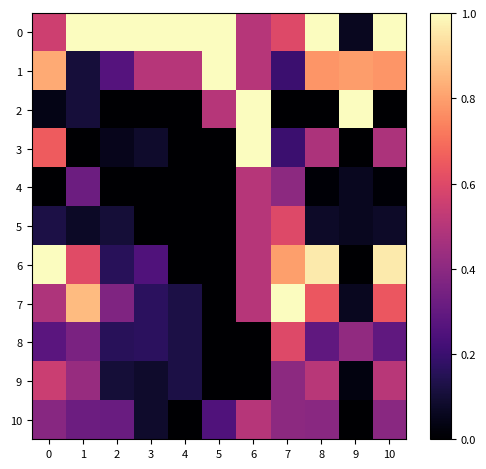

Reading left to right, what are all the values shown in this chart?

0: 0=0.6	1=1.0	2=1.0	3=1.0	4=1.0	5=1.0	6=0.5	7=0.6	8=1.0	9=0.1	10=1.0
1: 0=0.8	1=0.1	2=0.3	3=0.5	4=0.5	5=1.0	6=0.5	7=0.2	8=0.8	9=0.8	10=0.8
2: 0=0.0	1=0.1	2=0.0	3=0.0	4=0.0	5=0.5	6=1.0	7=0.0	8=0.0	9=1.0	10=0.0
3: 0=0.7	1=0.0	2=0.1	3=0.1	4=0.0	5=0.0	6=1.0	7=0.2	8=0.5	9=0.0	10=0.5
4: 0=0.0	1=0.3	2=0.0	3=0.0	4=0.0	5=0.0	6=0.5	7=0.4	8=0.0	9=0.1	10=0.0
5: 0=0.1	1=0.1	2=0.1	3=0.0	4=0.0	5=0.0	6=0.5	7=0.6	8=0.1	9=0.1	10=0.1
6: 0=1.0	1=0.6	2=0.2	3=0.2	4=0.0	5=0.0	6=0.5	7=0.8	8=1.0	9=0.0	10=1.0
7: 0=0.5	1=0.9	2=0.4	3=0.2	4=0.1	5=0.0	6=0.5	7=1.0	8=0.6	9=0.1	10=0.6
8: 0=0.3	1=0.4	2=0.2	3=0.2	4=0.1	5=0.0	6=0.0	7=0.6	8=0.3	9=0.4	10=0.3
9: 0=0.5	1=0.4	2=0.1	3=0.1	4=0.1	5=0.0	6=0.0	7=0.4	8=0.5	9=0.0	10=0.5
10: 0=0.4	1=0.3	2=0.3	3=0.1	4=0.0	5=0.2	6=0.5	7=0.4	8=0.4	9=0.0	10=0.4